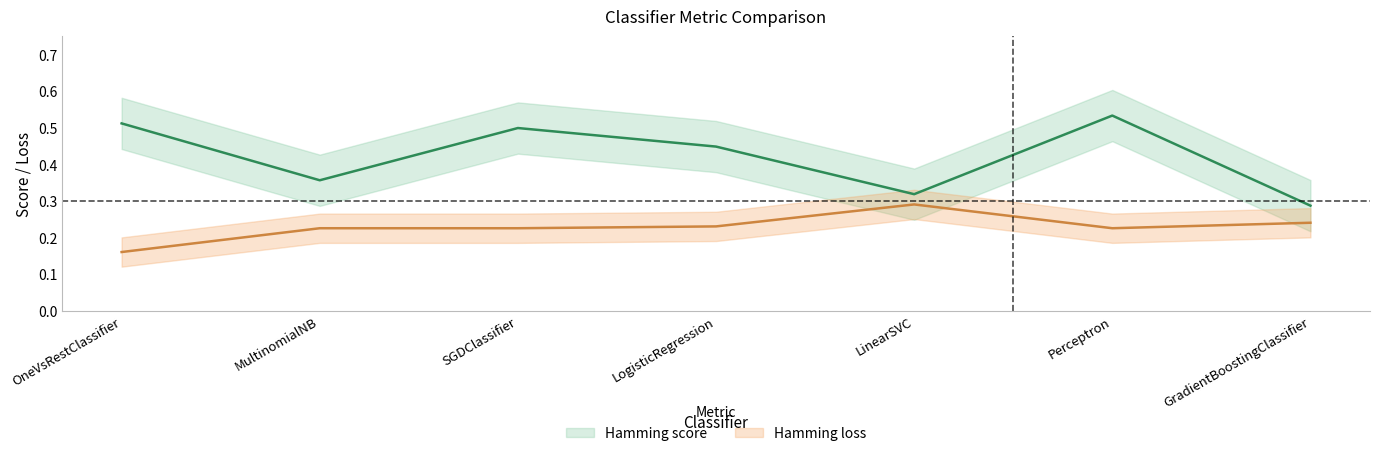

True or false: Hamming loss and Hamming score cross at least once.

False